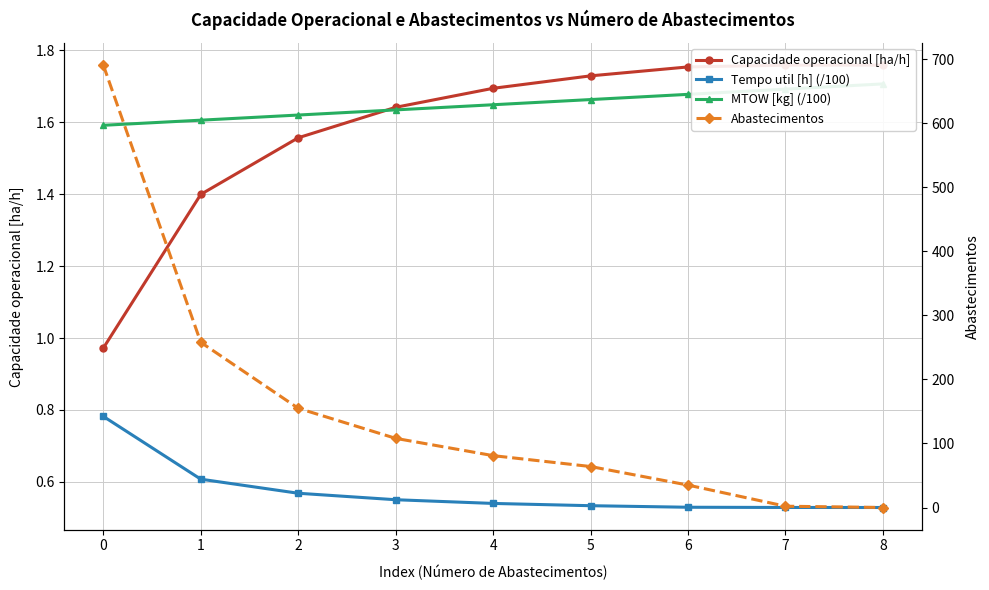

Reading left to right, extract all data points from this chart.

Capacidade operacional [ha/h]: 1.0	1.4	1.6	1.6	1.7	1.7	1.8	1.8	1.8
Tempo util [h] (/100): 0.8	0.6	0.6	0.6	0.5	0.5	0.5	0.5	0.5
MTOW [kg] (/100): 1.6	1.6	1.6	1.6	1.6	1.7	1.7	1.7	1.7
Abastecimentos: 691.0	258.0	155.0	108.0	81.0	64.0	35.0	2.0	0.0